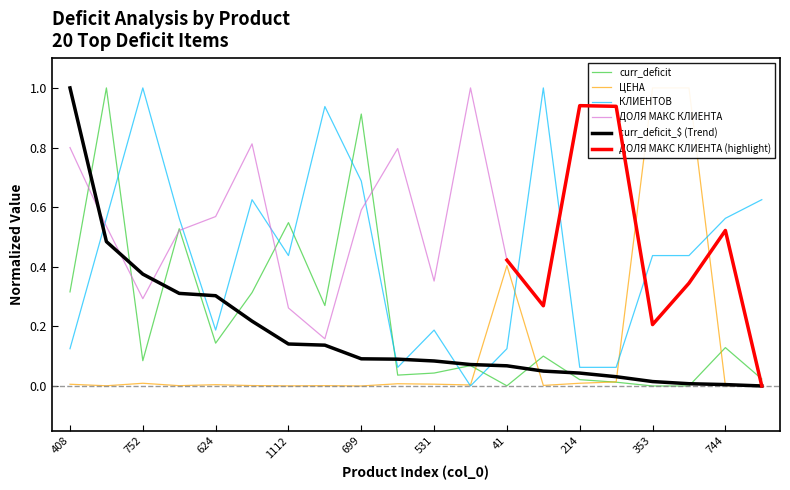

What is the label of the 8th point from the left?

472